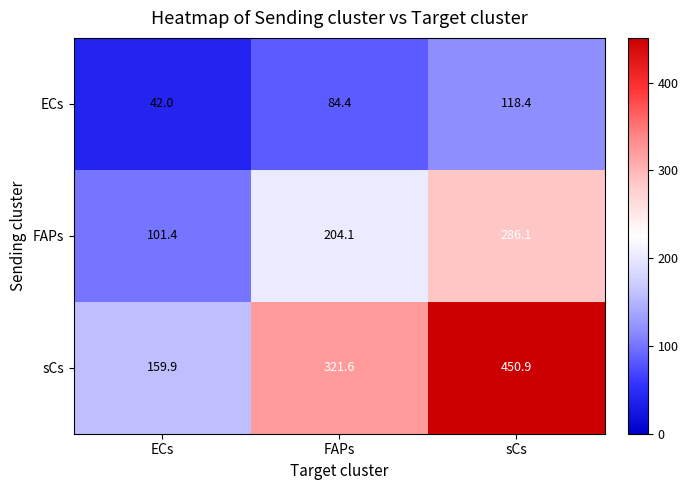

Reading left to right, list all the values displayed in this chart.

ECs: ECs=42.0	FAPs=84.4	sCs=118.4
FAPs: ECs=101.4	FAPs=204.1	sCs=286.1
sCs: ECs=159.9	FAPs=321.6	sCs=450.9